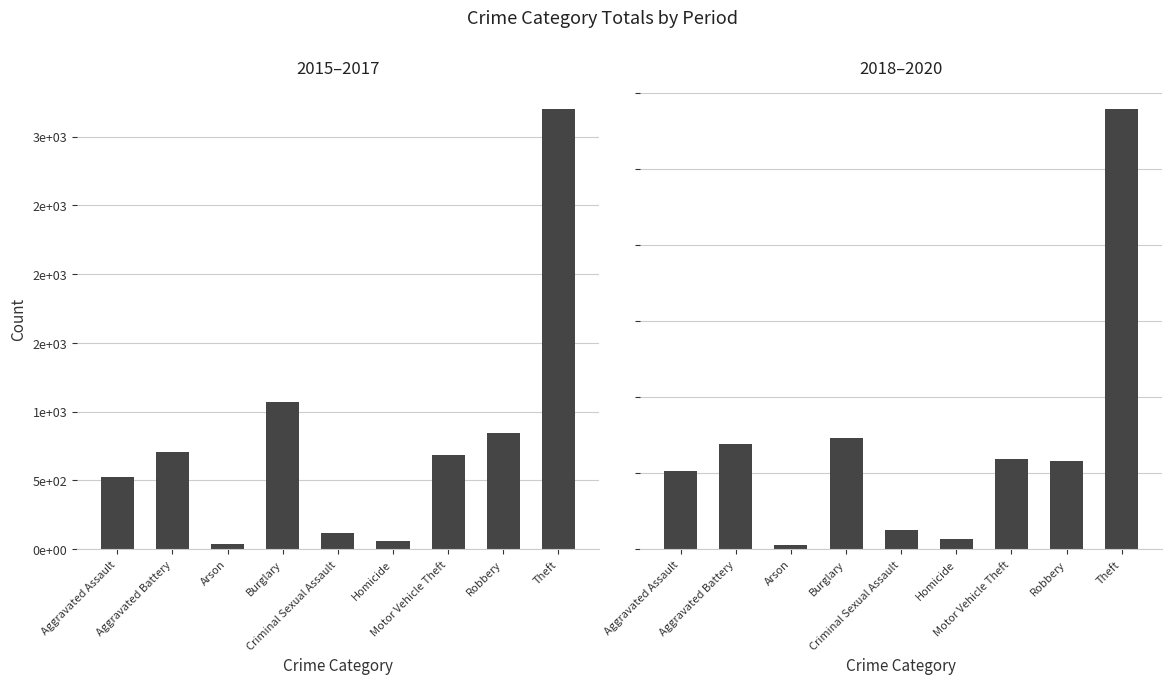

What is the minimum value shown in the chart?

27